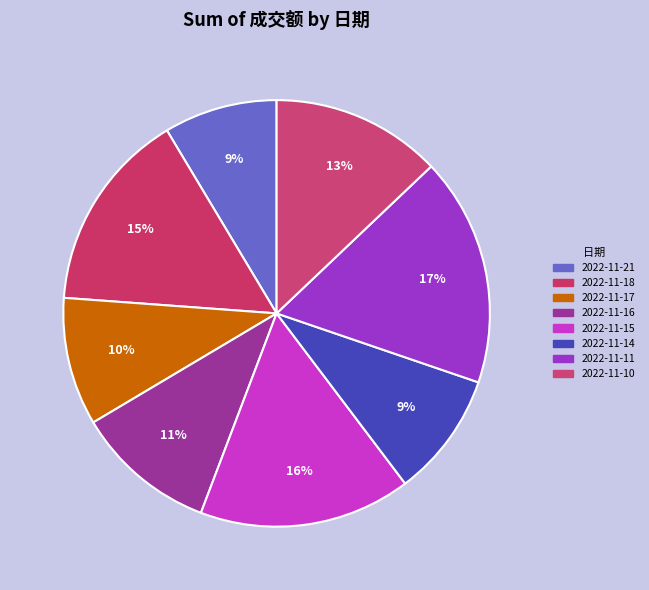

The 2022-11-21 slice represents 9% of the pie. True or false?

True